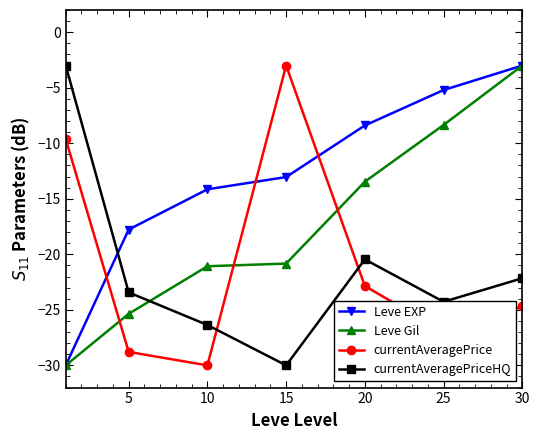

Does the chart have visible grid lines?

No